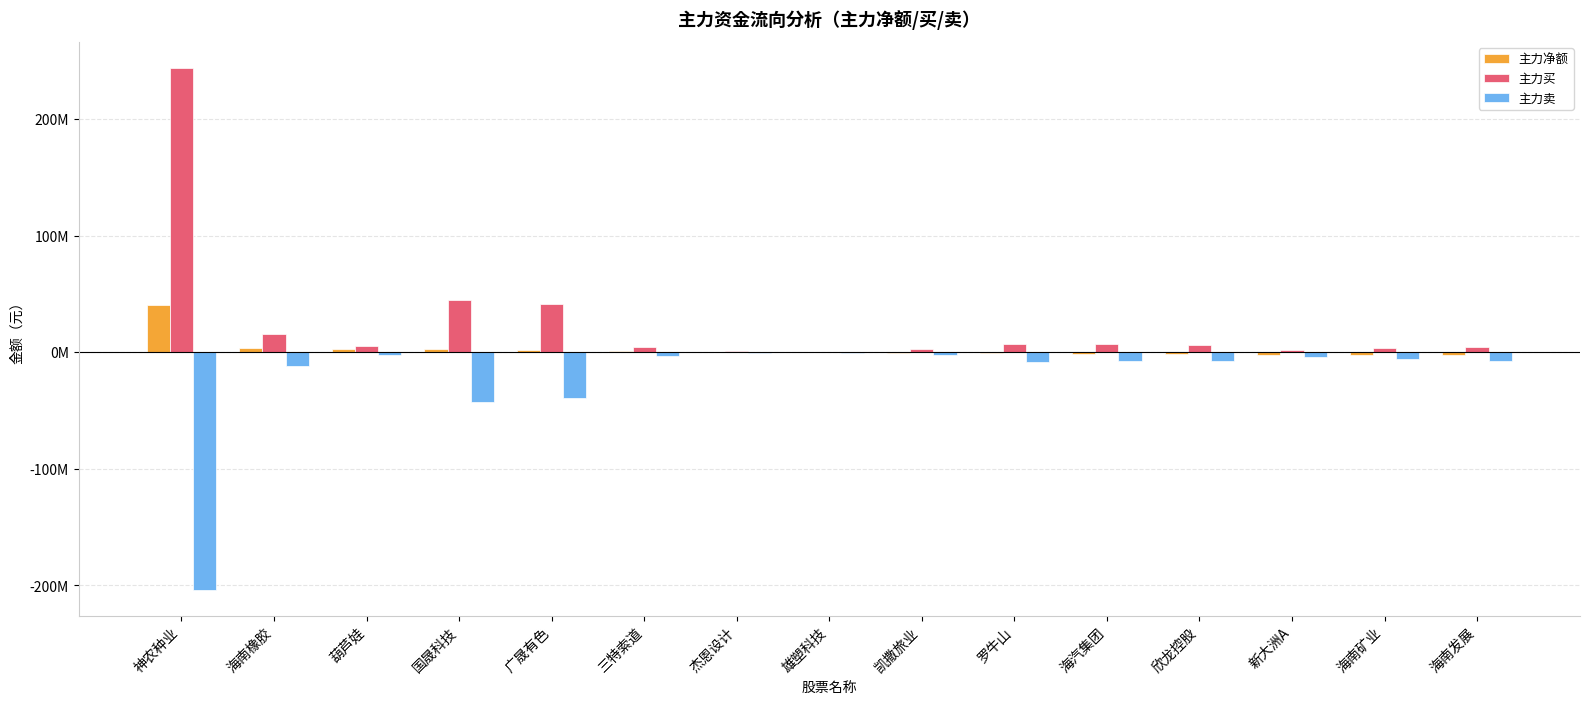

What are all the series names shown in the legend?

主力净额, 主力买, 主力卖